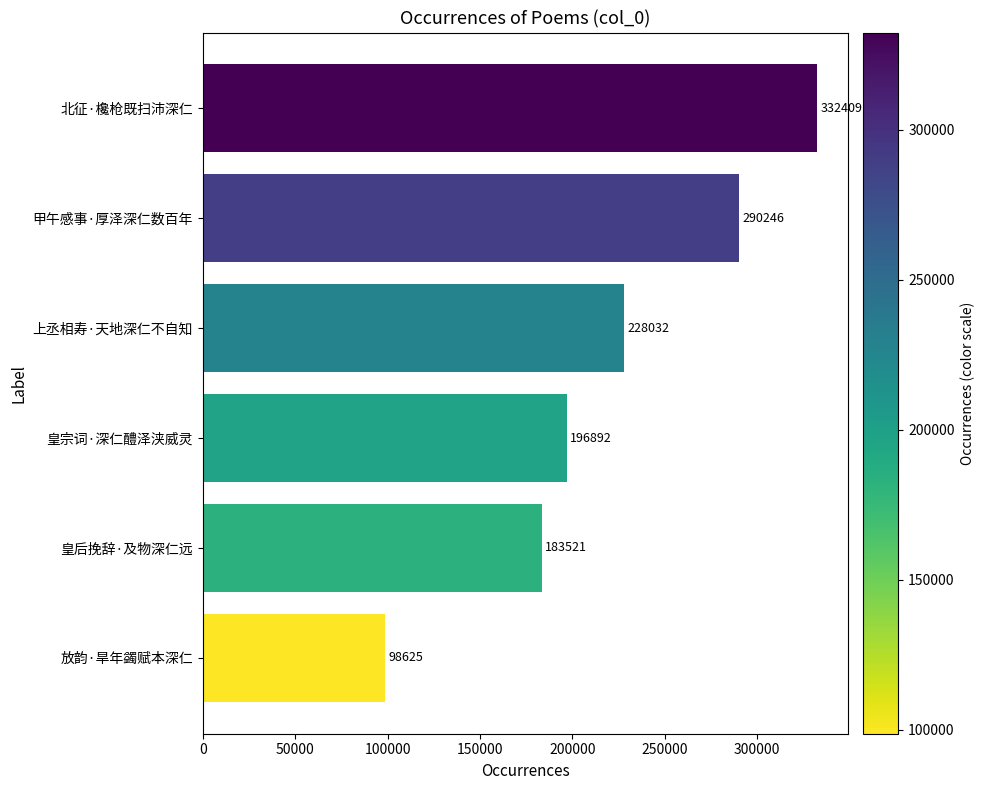

Reading top to bottom, what are all the values shown in this chart?

332409	290246	228032	196892	183521	98625